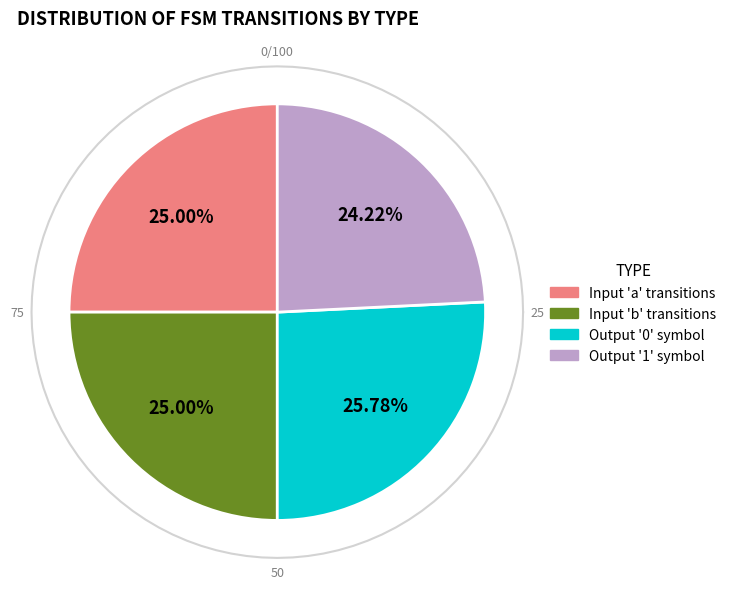

To the nearest percent, what is the average slice percentage?

25%